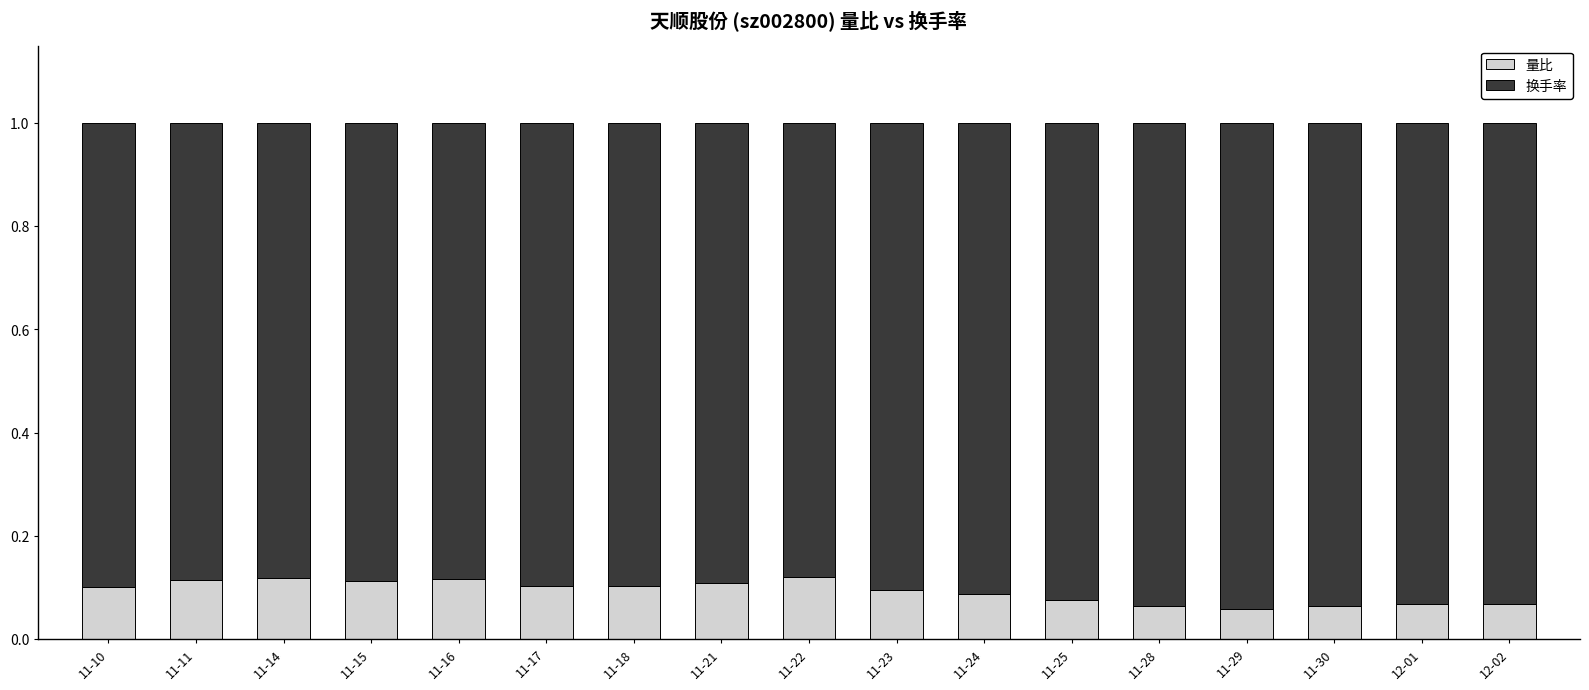

How many categories are shown in the chart?

17